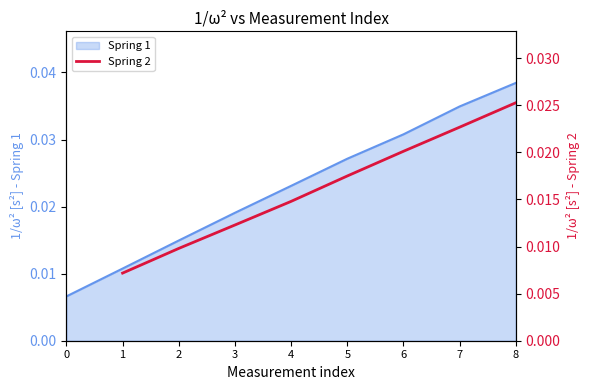

Which category has the highest value in the Spring 1 series?

8